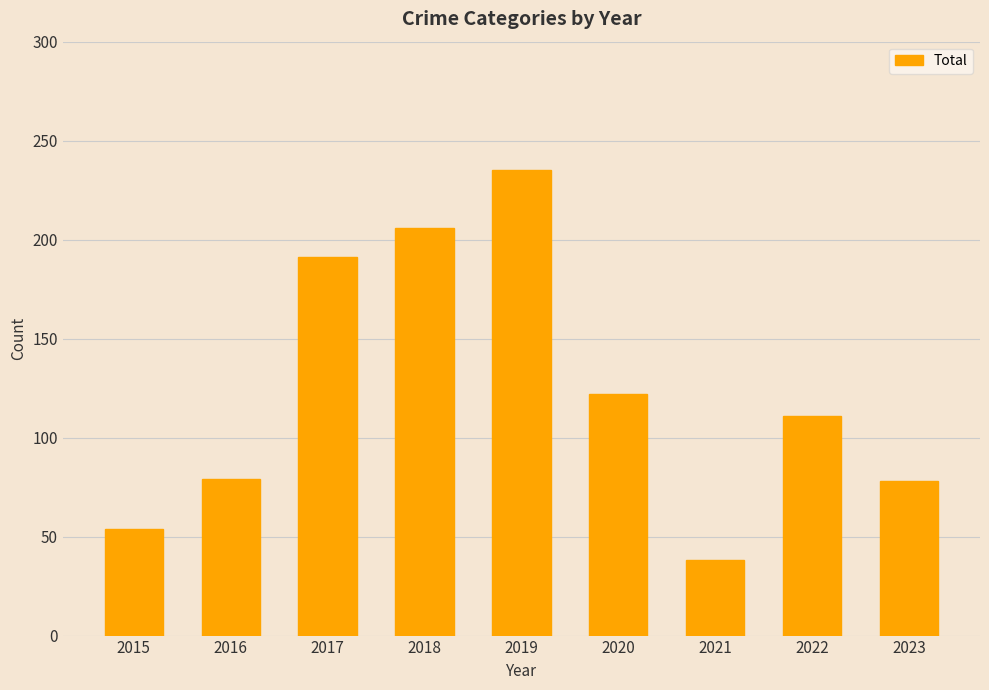

Where is the data nearest to the value 136?

2020